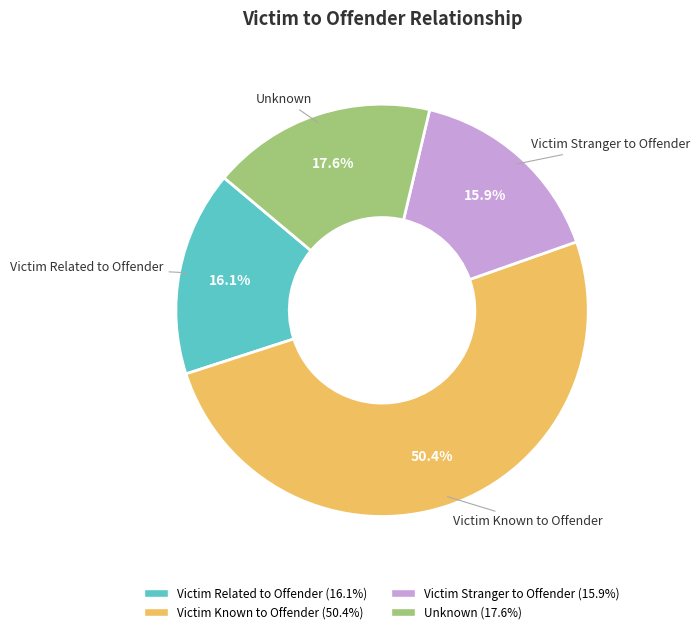

How many slices are in this pie chart?

4